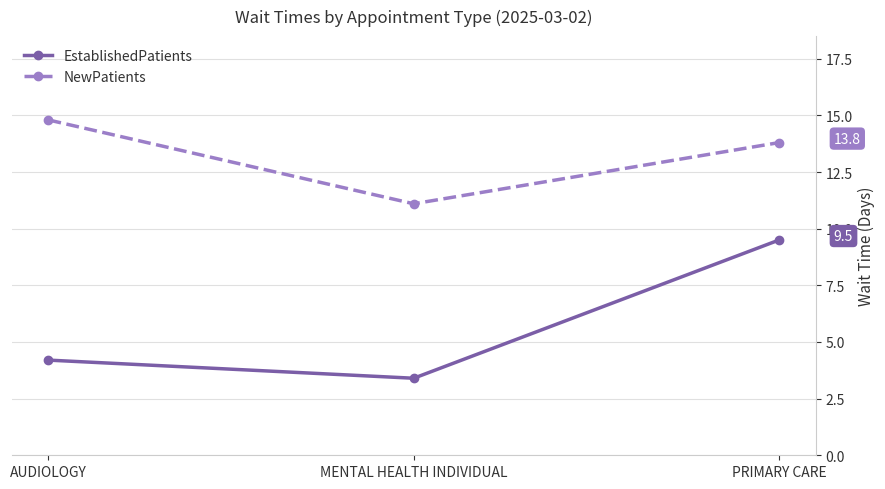

Which label corresponds to the largest value in the chart?

AUDIOLOGY